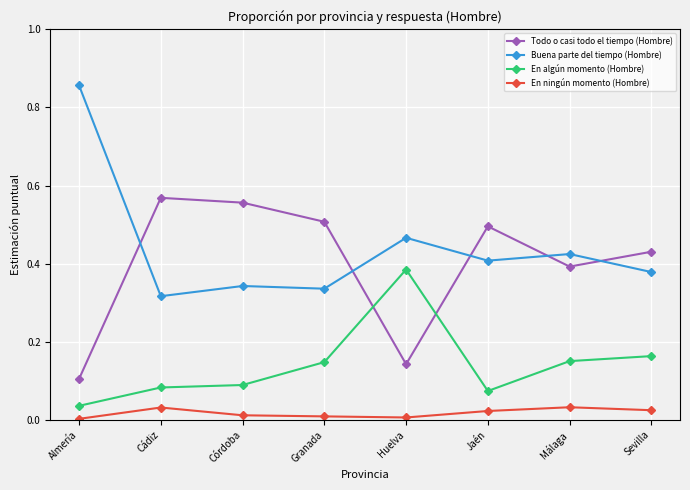

Where is Buena parte del tiempo (Hombre) nearest to the value 0?

Cádiz